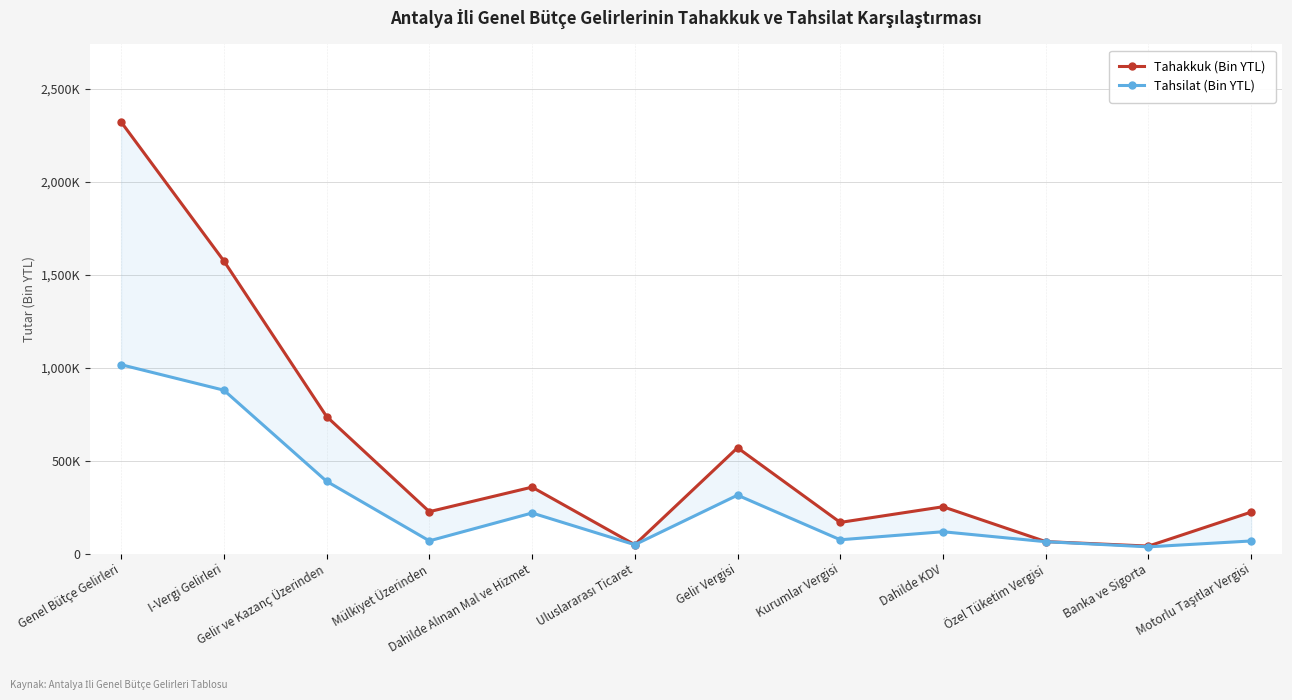

At which label does Tahakkuk (Bin YTL) reach its peak?

Genel Bütçe Gelirleri